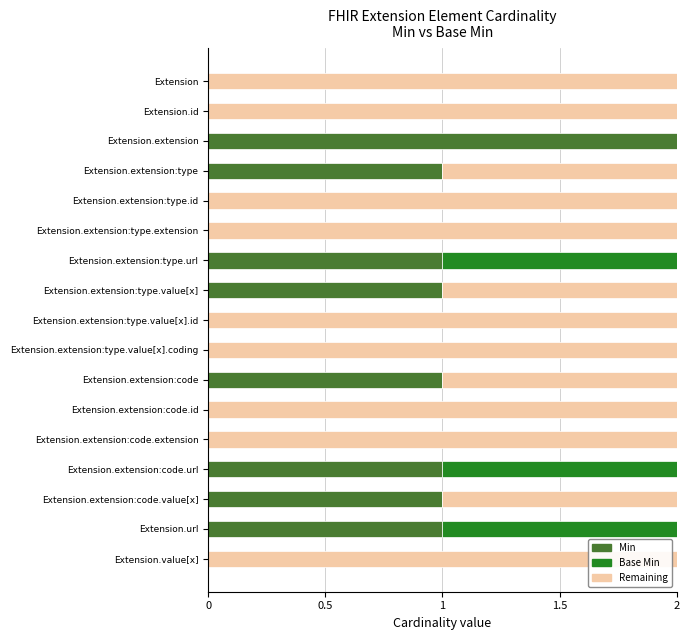

Reading left to right, list all the values displayed in this chart.

Min: 0	0	2	1	0	0	1	1	0	0	1	0	0	1	1	1	0
Base Min: 0	0	0	0	0	0	1	0	0	0	0	0	0	1	0	1	0
Remaining: 2	2	0	1	2	2	0	1	2	2	1	2	2	0	1	0	2